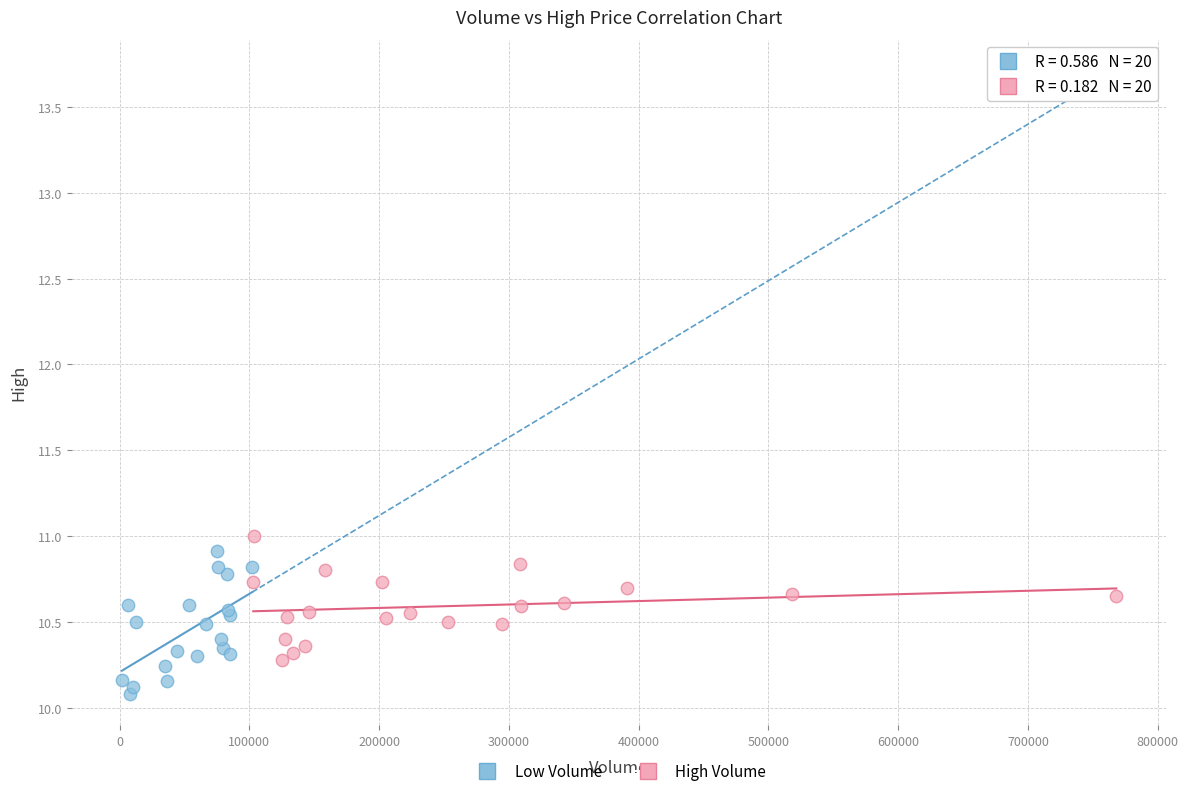

Which series contains the lowest Y value?

Low Volume